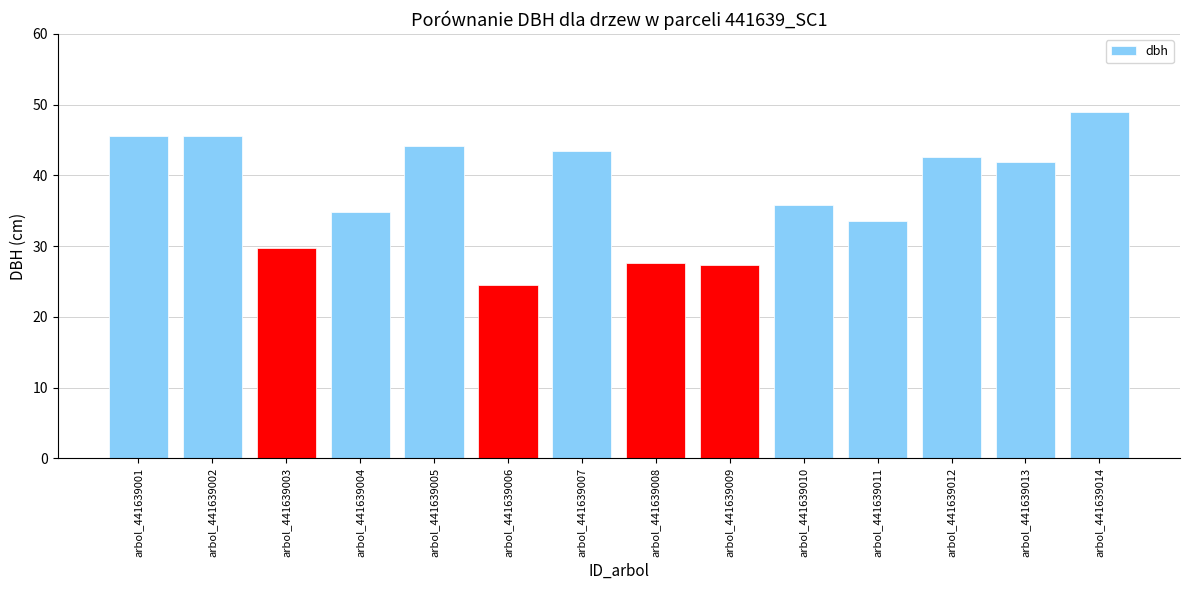

Which category has the lowest value across all series?

arbol_441639006